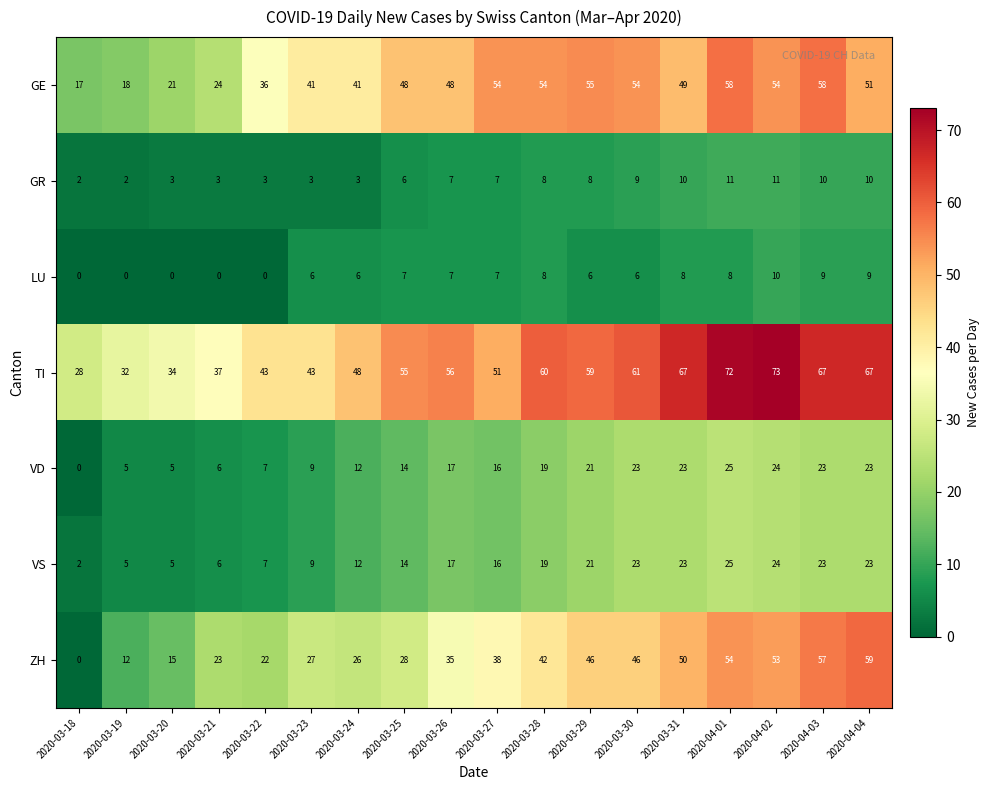

Which series has the largest range (max minus min)?

ZH